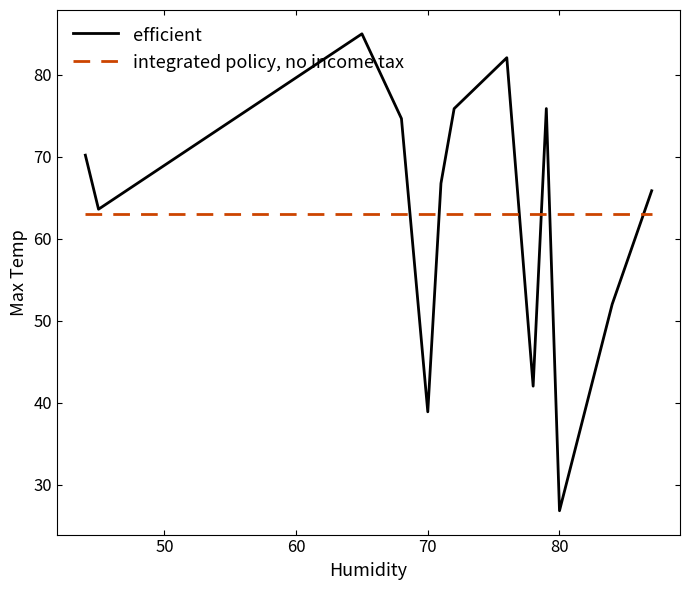

Which series has the widest spread of values?

efficient